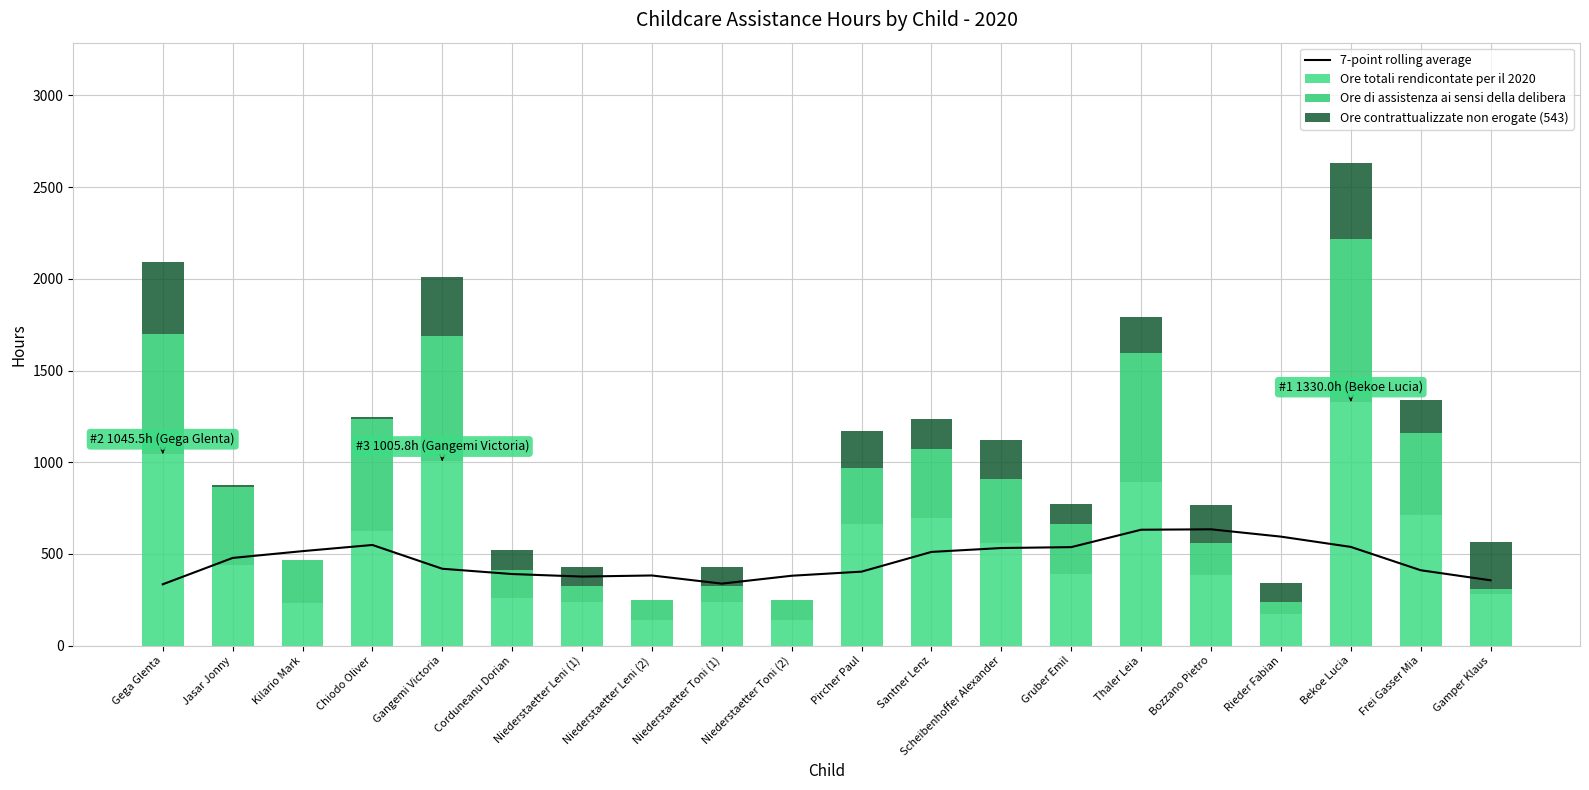

Where is 7-point rolling average nearest to the value 484?

Jasar Jonny